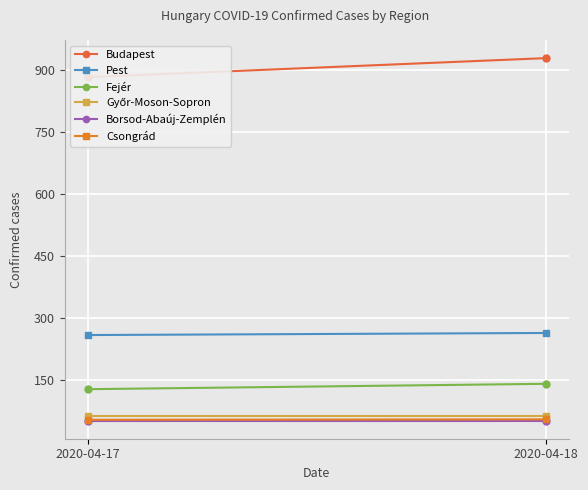

Where is Budapest nearest to the value 906?

2020-04-17